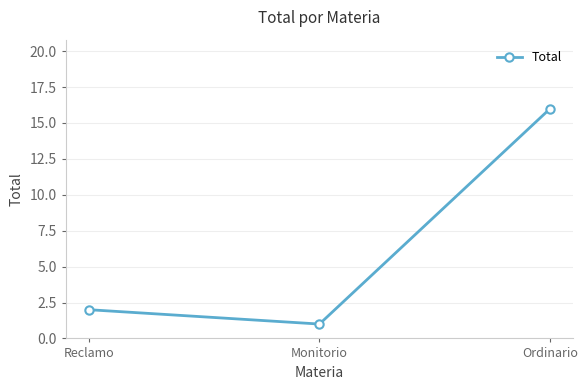

What position from the right is Reclamo?

3